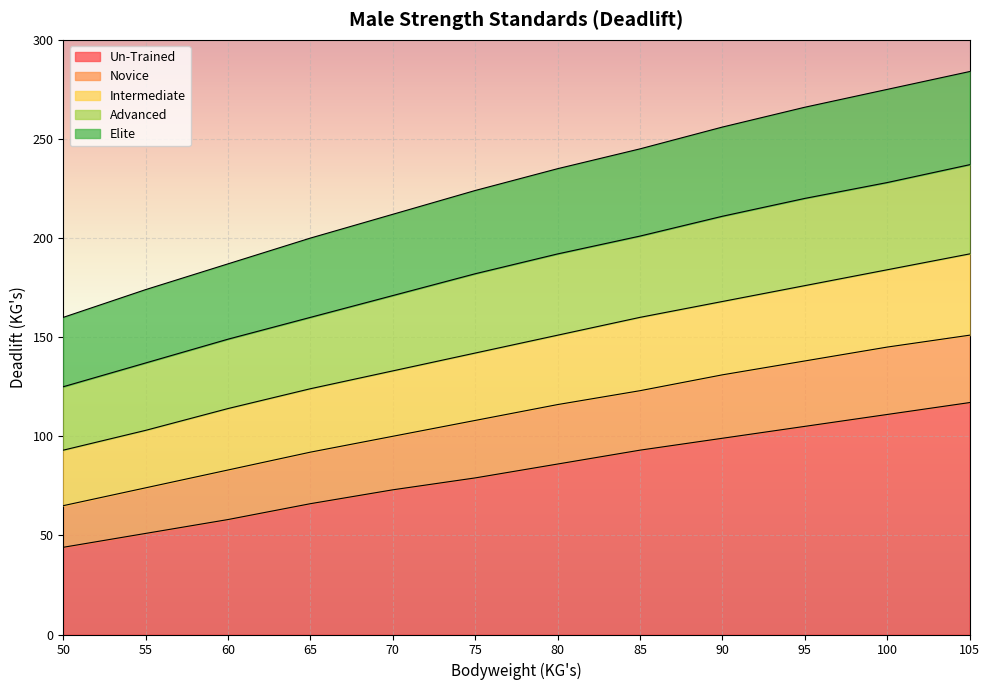

What is the approximate value of Advanced at 100, to the nearest 5?

230